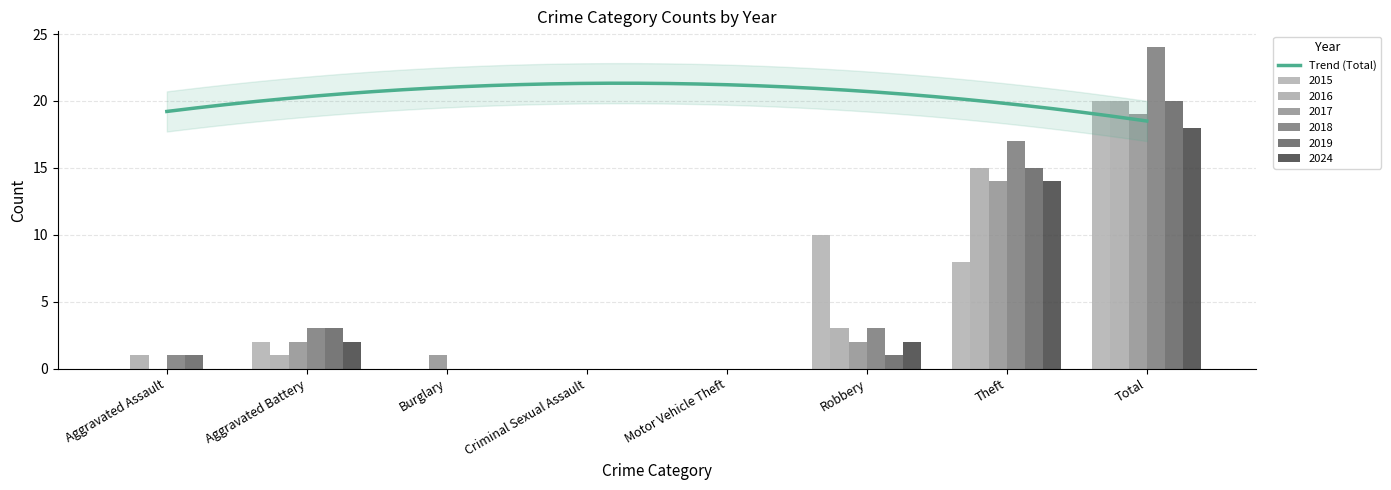

Is it true that 2016 equals 5 at Robbery?

False